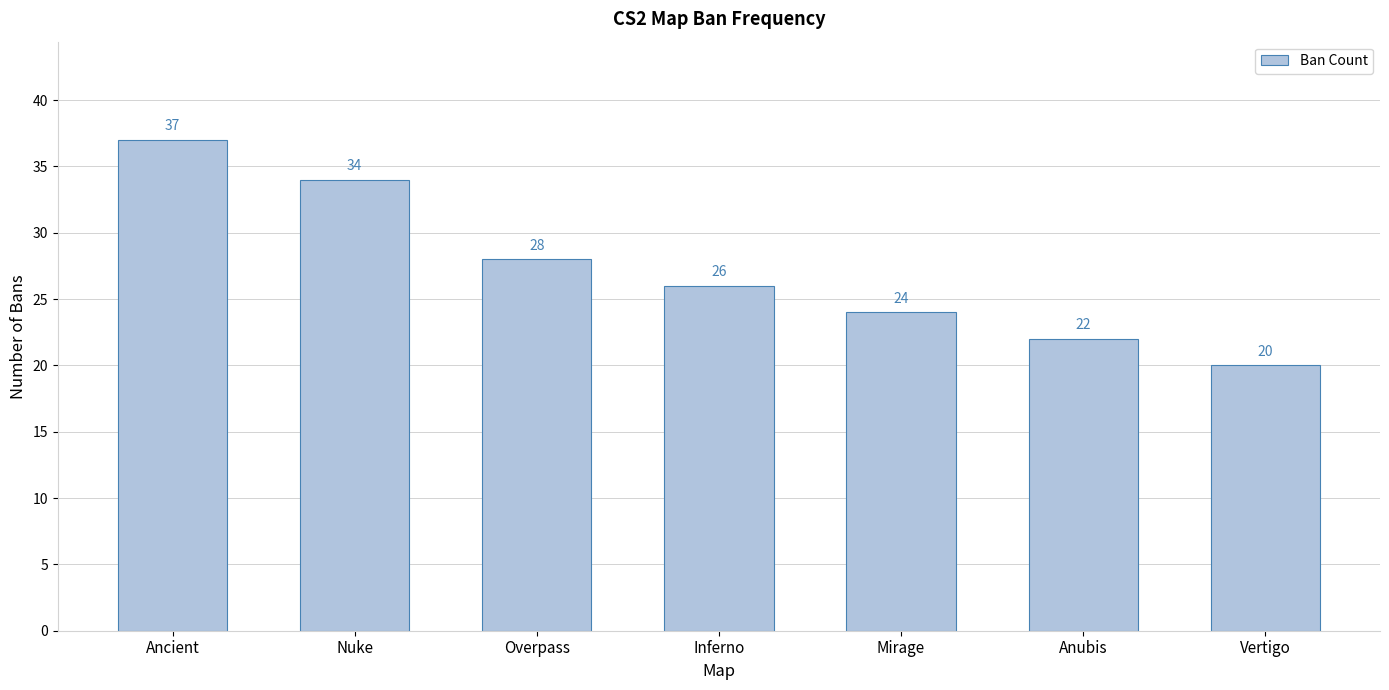

How many data points are less than 26?

3